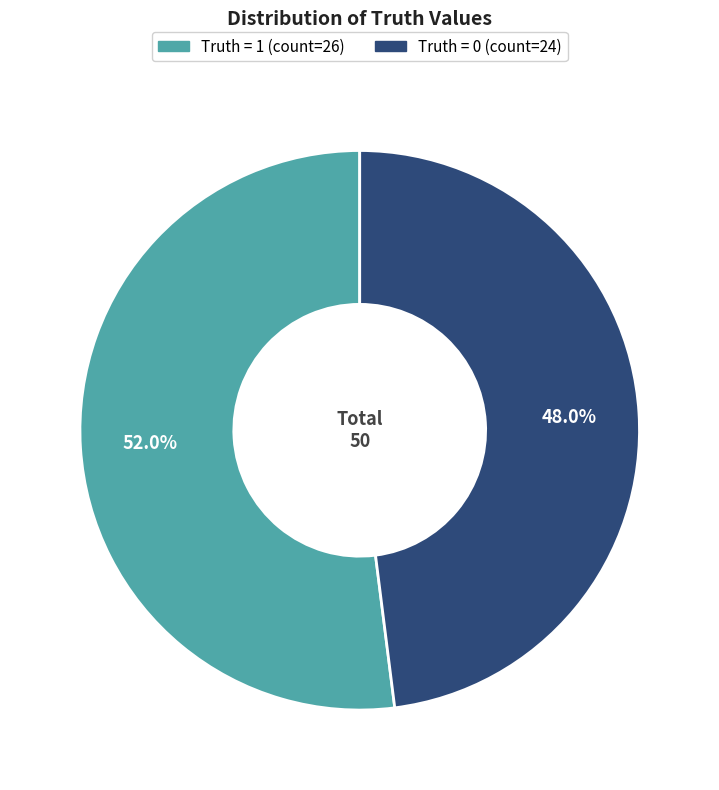

How many segments does this pie chart have?

2